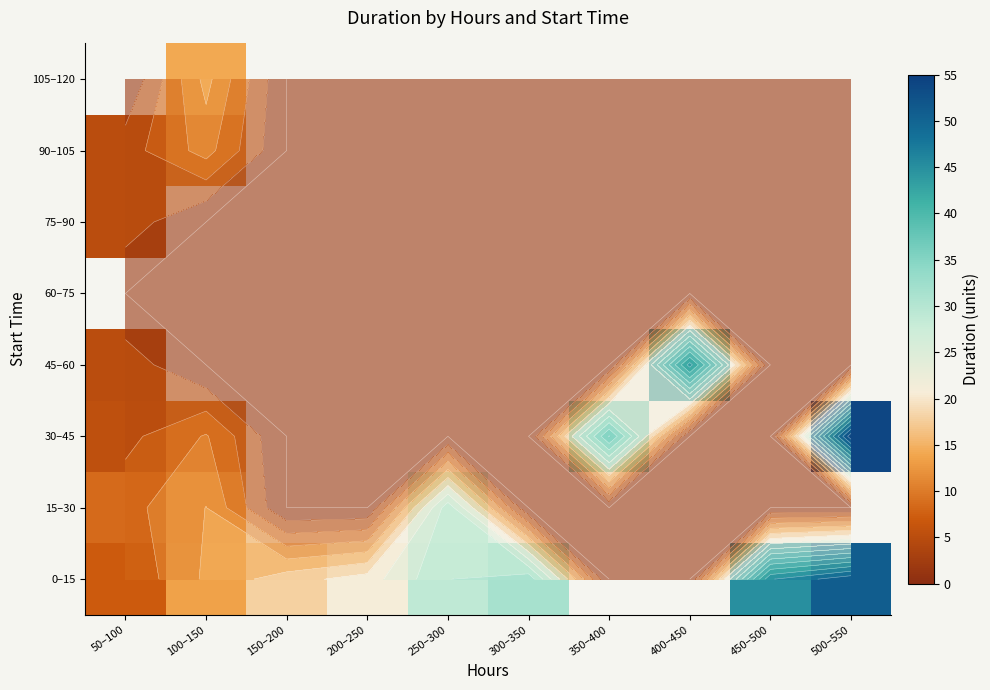

List the series in order of their peak value, lowest first.

75–90, 90–105, 15–30, 45–60, 0–15, 30–45, 60–75, 105–120